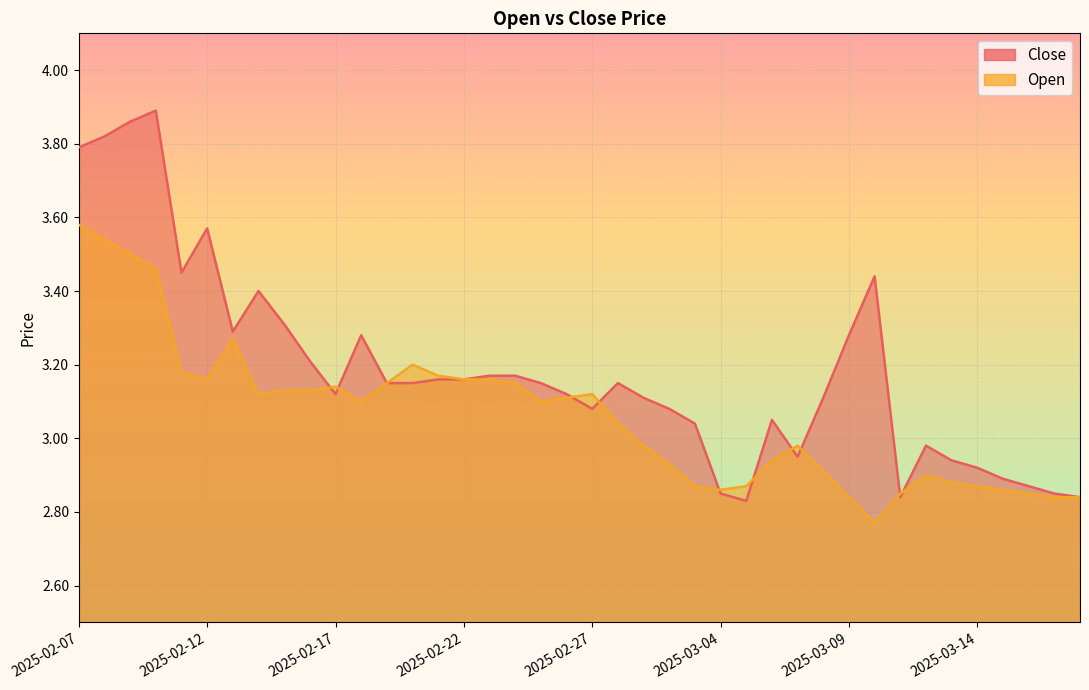

True or false: Close and Open intersect in this chart.

True